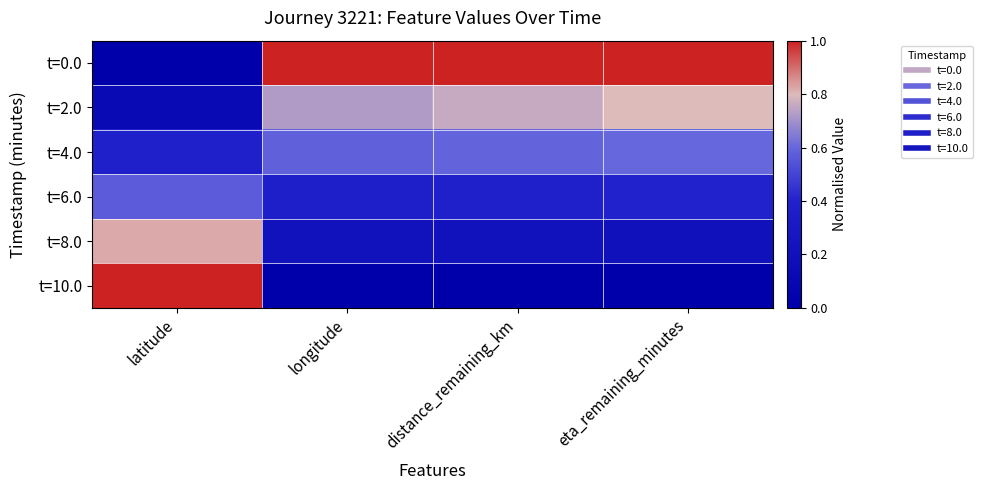

Which category has the lowest value across all series?

latitude